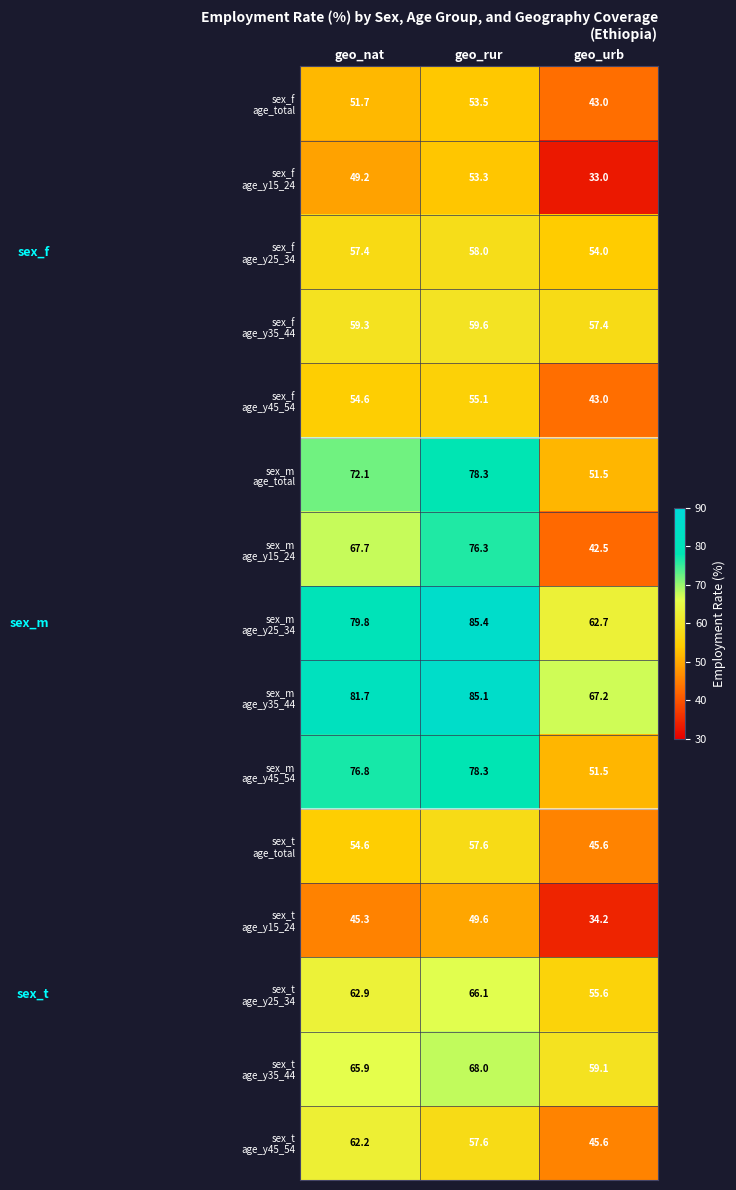

At which category is the sum across all series the highest?

geo_rur